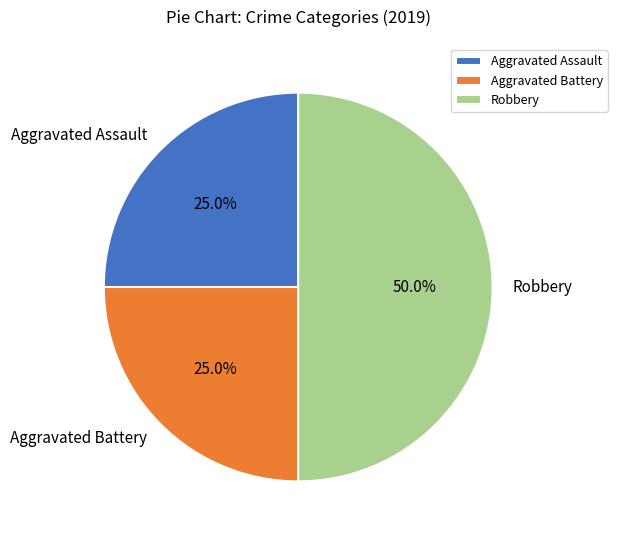

Combined, do Aggravated Assault and Robbery account for over 50%?

Yes